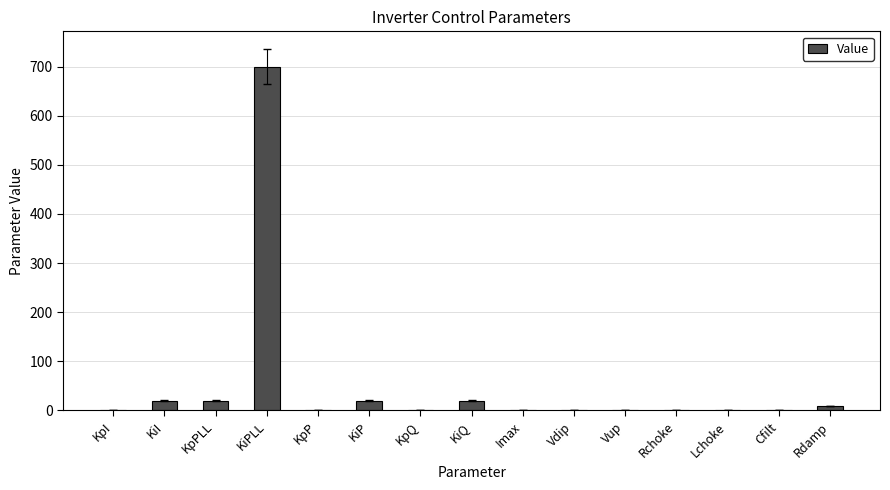

Count the number of values greater than 1.

8